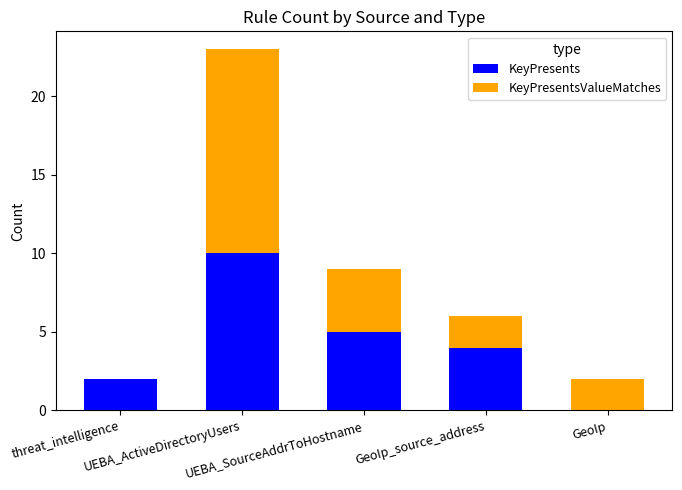

Count the number of categories in the chart.

5